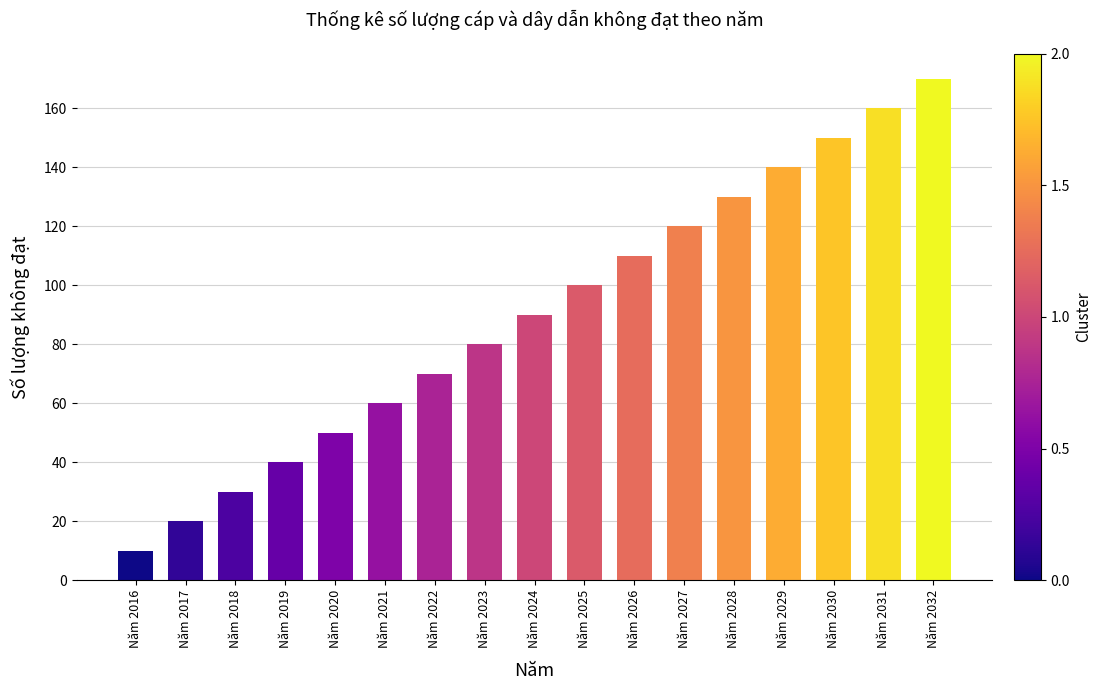

Count the number of categories in the chart.

17